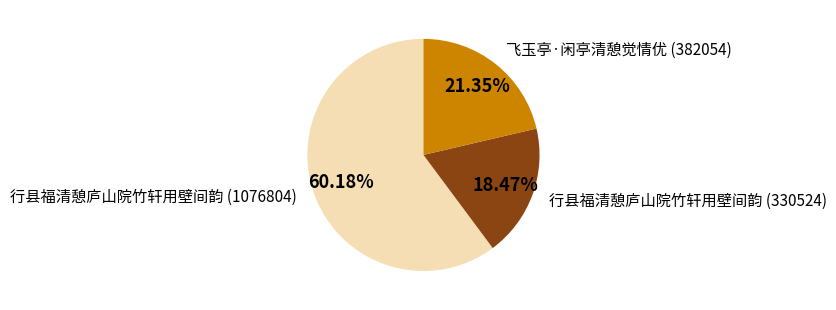

To the nearest percent, what is the difference between the largest and smallest slice percentages?

42%